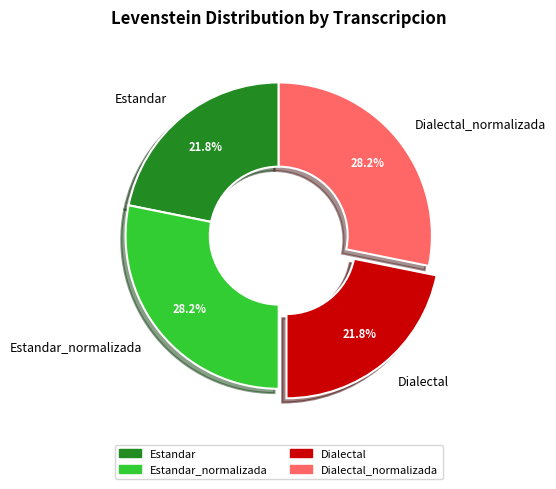

Which has a higher value, Estandar_normalizada or Dialectal?

Estandar_normalizada